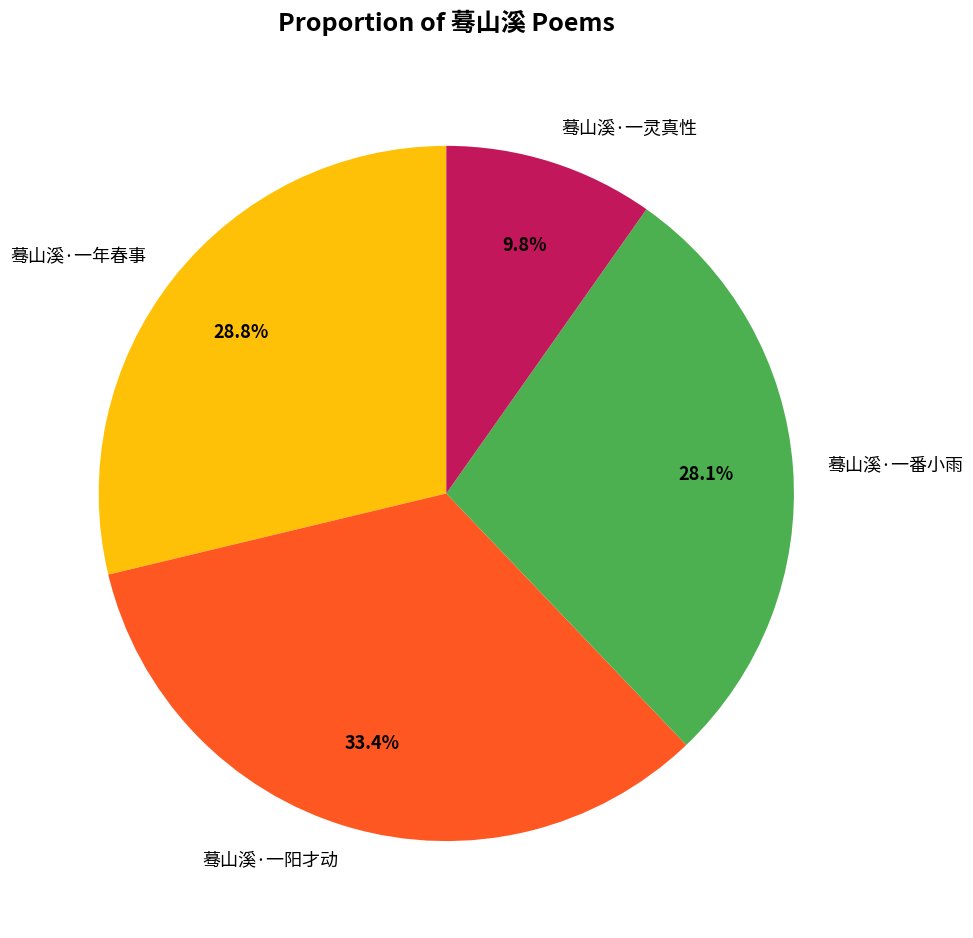

To the nearest percent, what is the difference between the 蓦山溪·一番小雨 and 蓦山溪·一灵真性 slice percentages?

18%